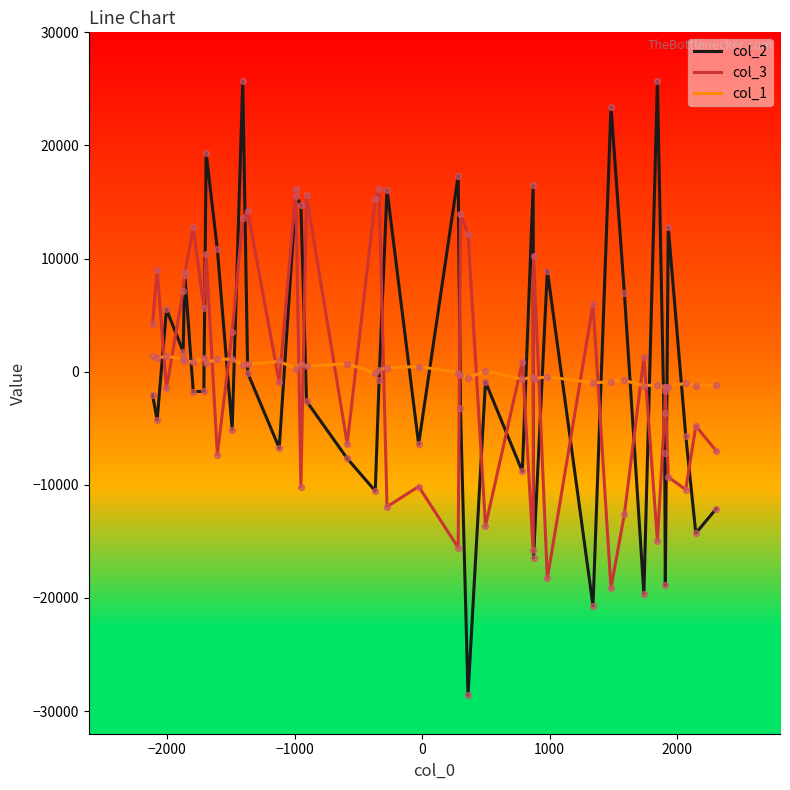

Which series has the widest spread of values?

col_2